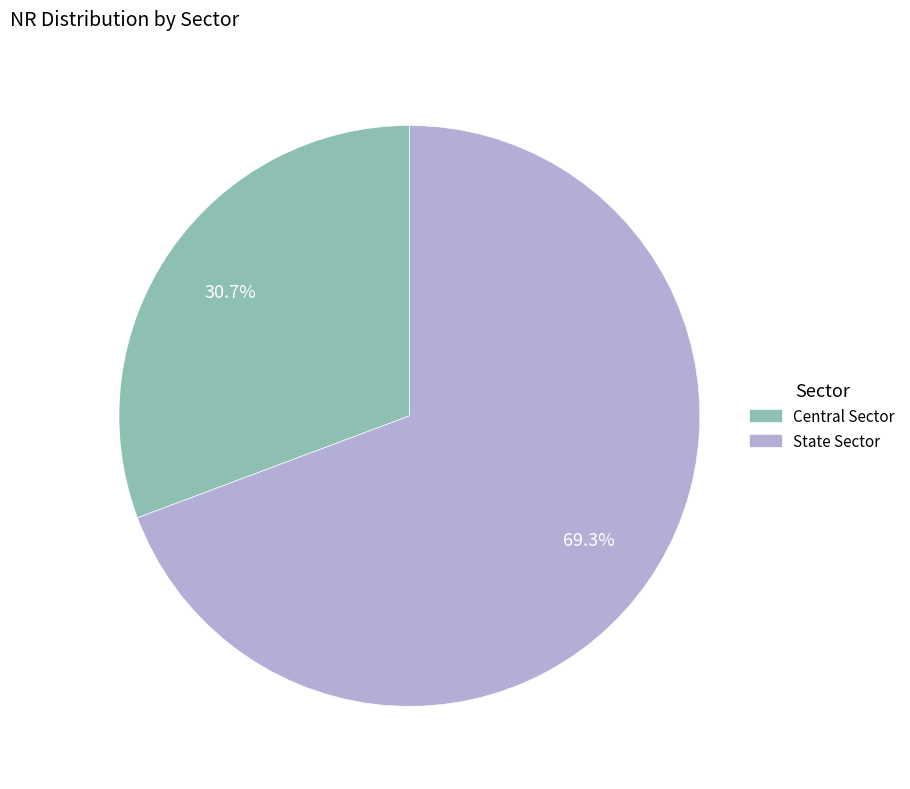

True or false: State Sector accounts for 79% of the total.

False